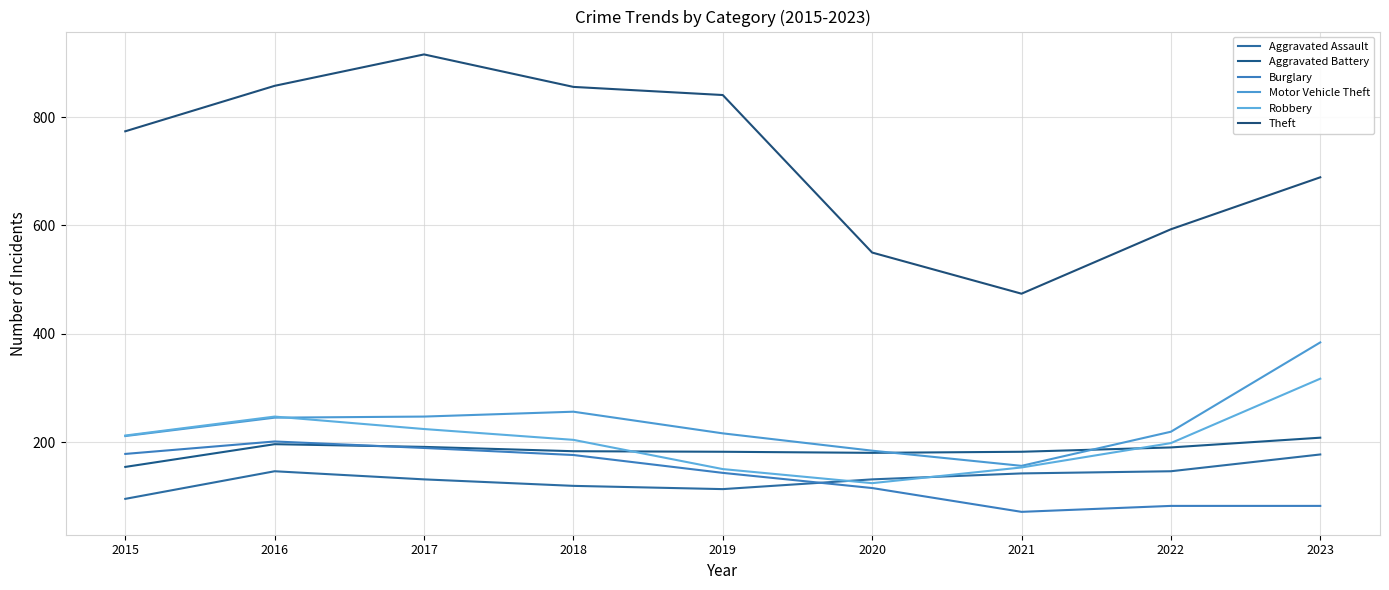

Is the value of Robbery at 2019 greater than the value of Aggravated Assault at 2021?

Yes